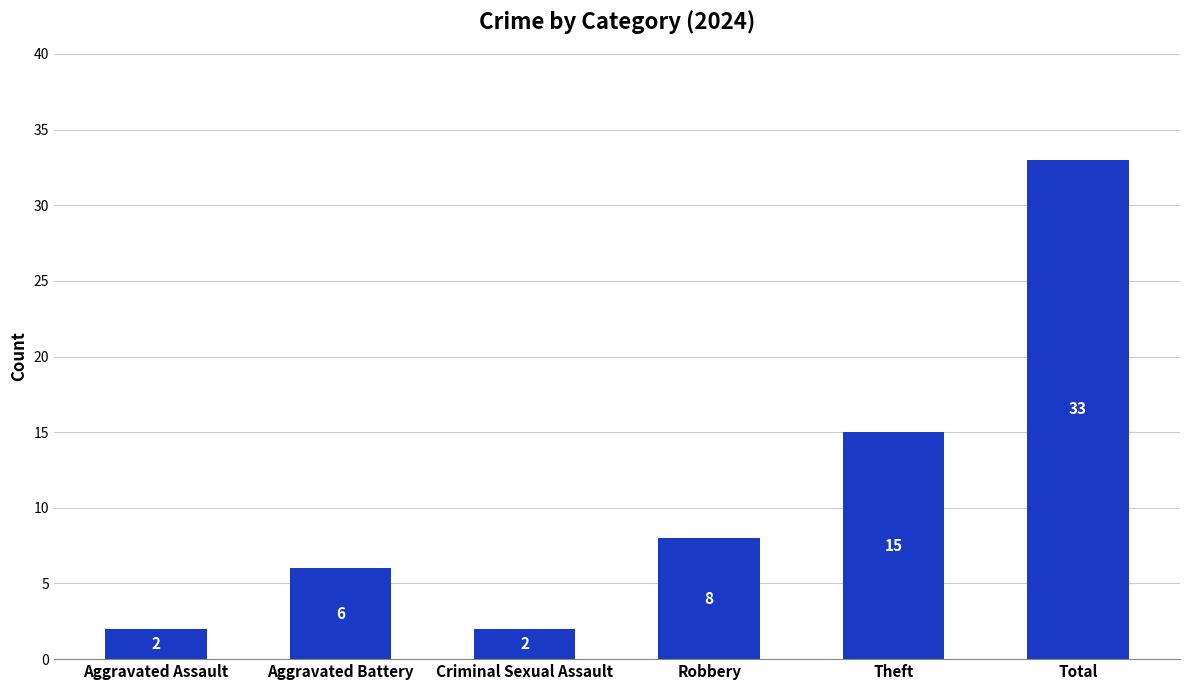

What is the difference between the maximum and minimum values?

31